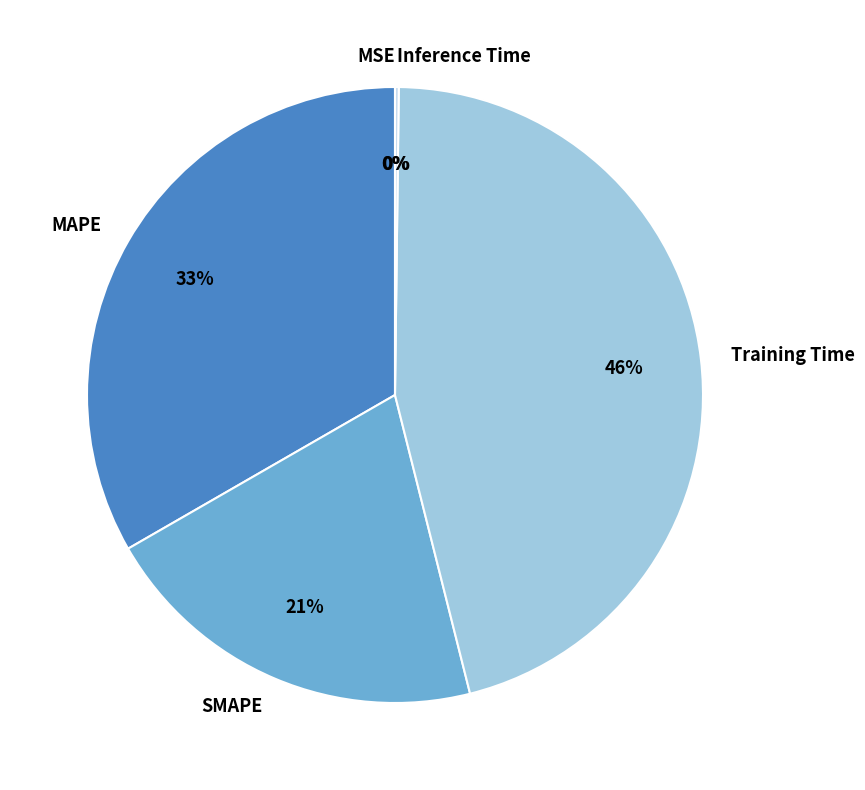

To the nearest percent, what is the difference between the largest and smallest slice percentages?

46%